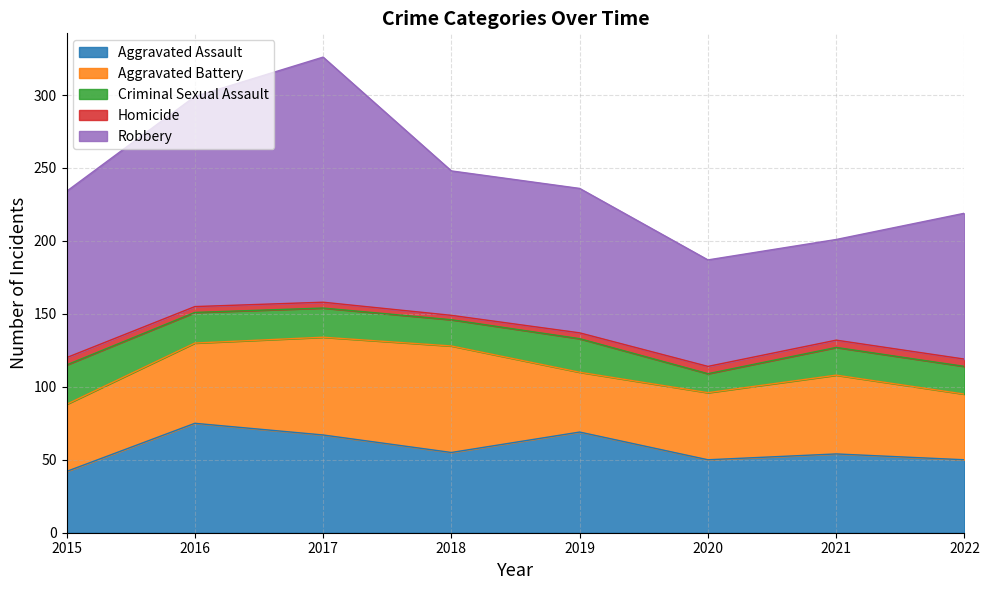

Reading left to right, transcribe all the data shown in this chart.

Aggravated Assault: 2015=42	2016=75	2017=67	2018=55	2019=69	2020=50	2021=54	2022=50
Aggravated Battery: 2015=46	2016=55	2017=67	2018=73	2019=41	2020=46	2021=54	2022=45
Criminal Sexual Assault: 2015=27	2016=21	2017=20	2018=18	2019=23	2020=13	2021=19	2022=19
Homicide: 2015=5	2016=4	2017=4	2018=3	2019=4	2020=5	2021=5	2022=5
Robbery: 2015=114	2016=144	2017=168	2018=99	2019=99	2020=73	2021=69	2022=100